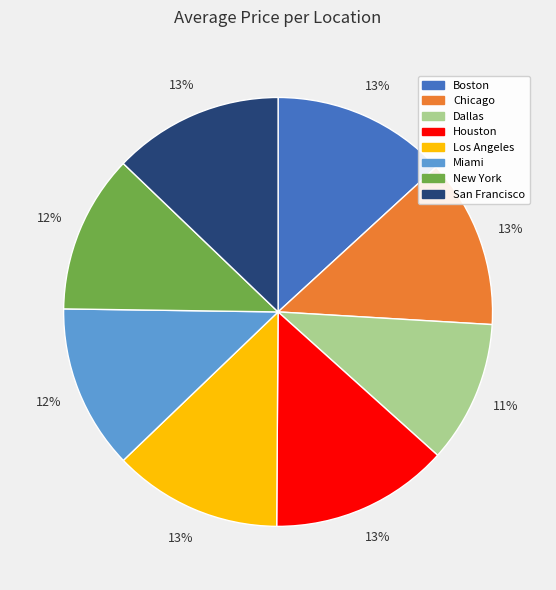

The Dallas slice represents 5% of the pie. True or false?

False